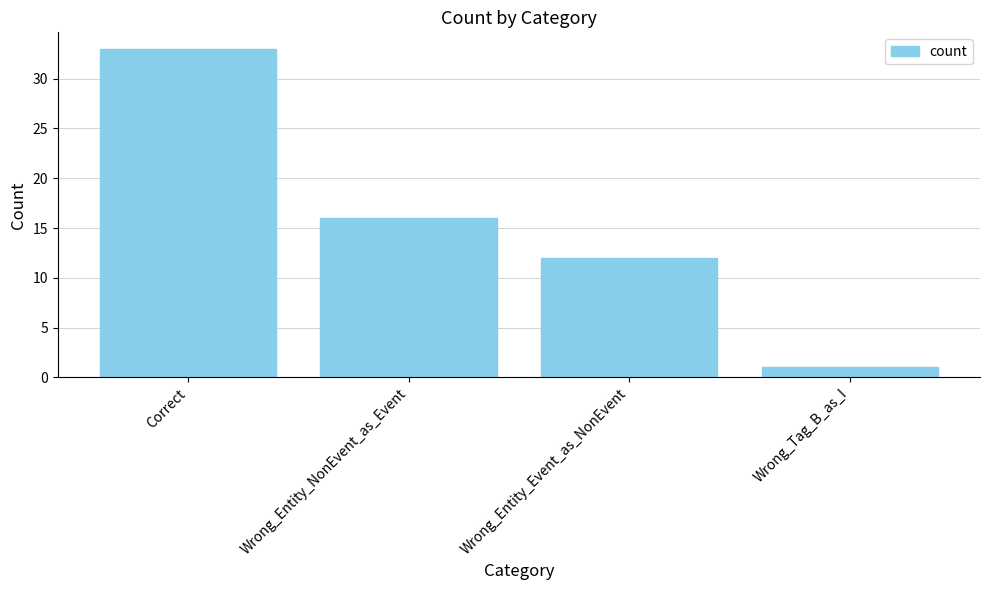

How many values are between 12 and 33?

3